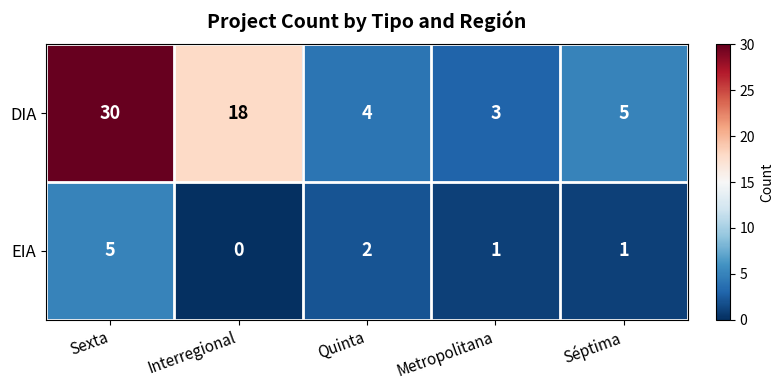

Reading right to left, extract all data points from this chart.

DIA: 5	3	4	18	30
EIA: 1	1	2	0	5